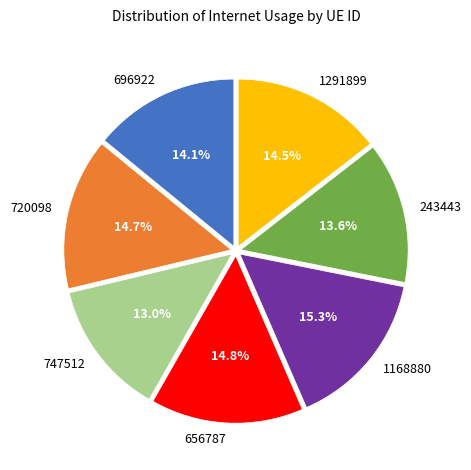

What is the largest slice in the pie chart?

1168880